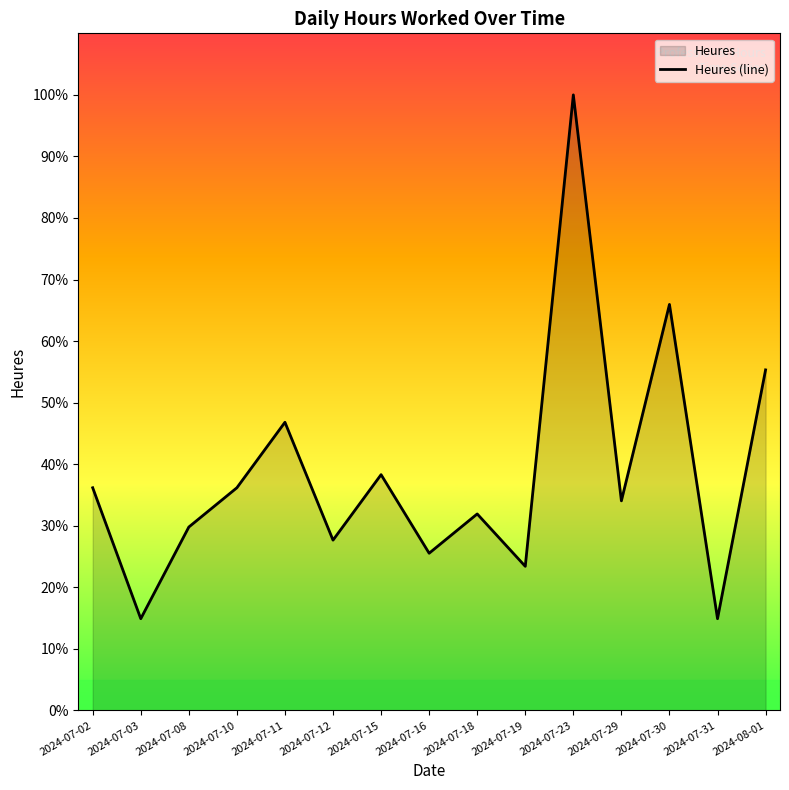

Count the number of values greater than 4.

7